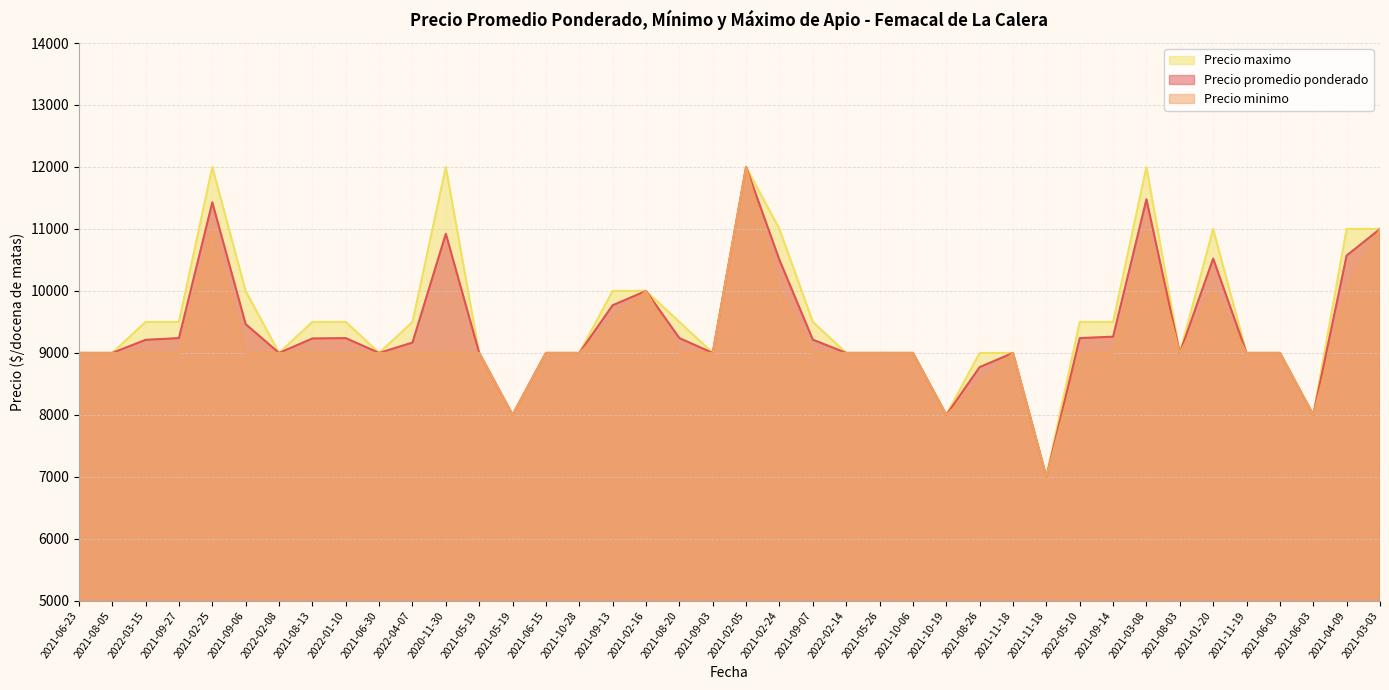

Where does the Precio maximo series first go above 9500?

2021-02-25